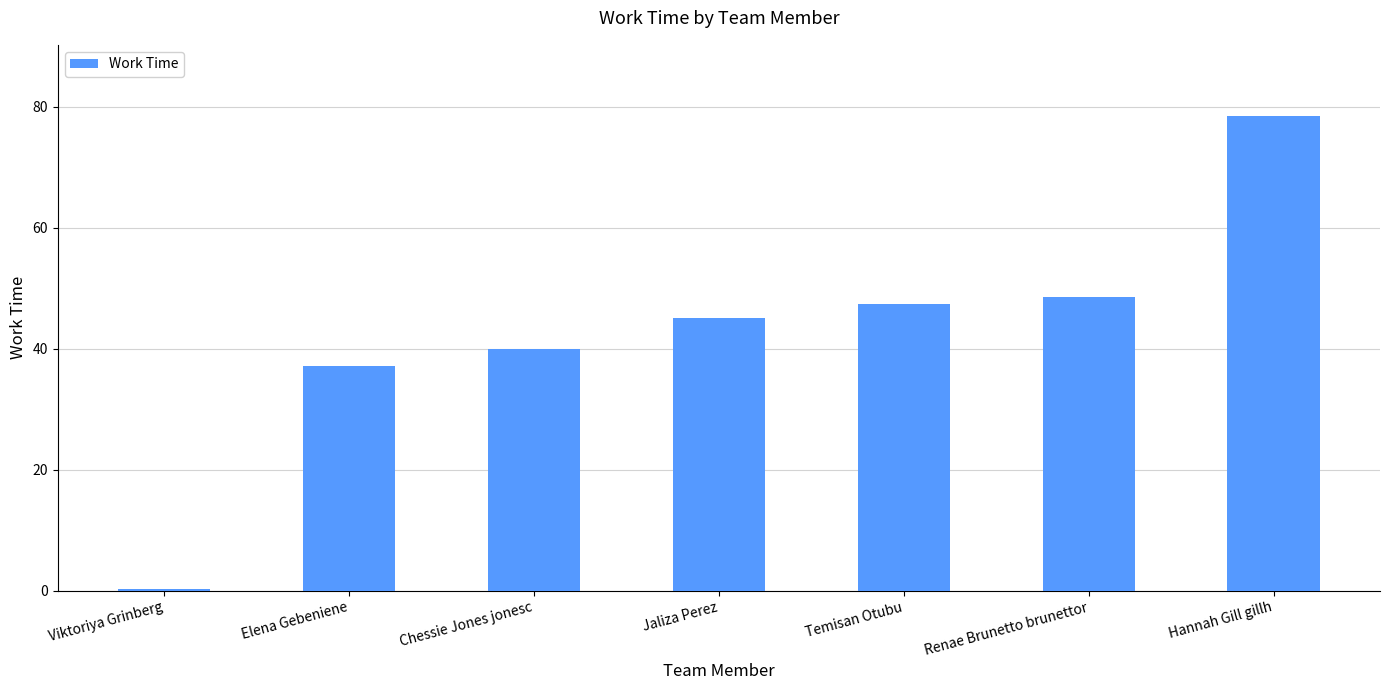

What is the change in value from Jaliza Perez to Hannah Gill gillh?

+33.5